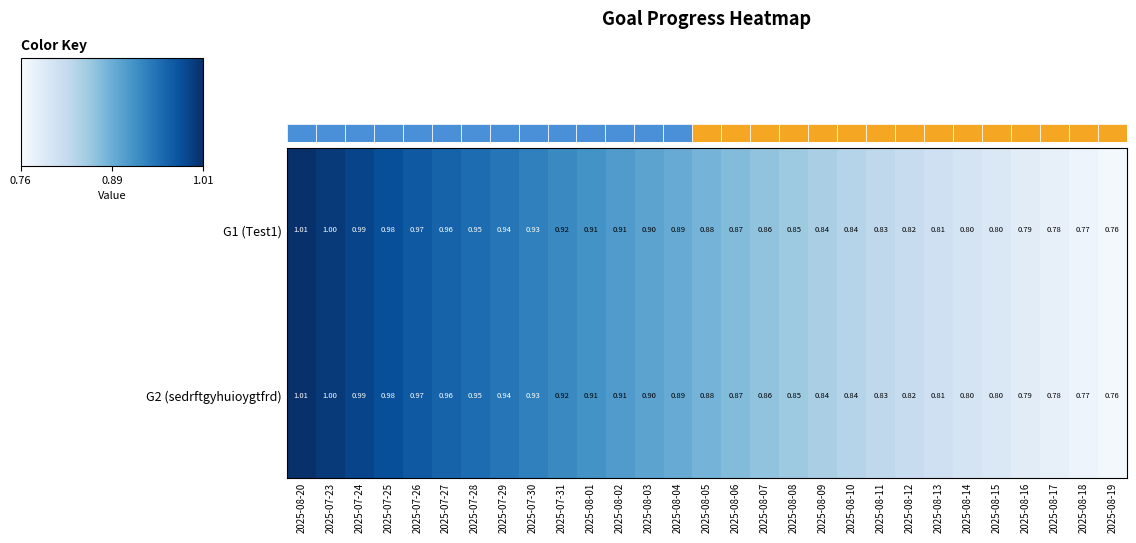

Reading left to right, transcribe all the data shown in this chart.

G1 (Test1): 2025-08-20=1.0	2025-07-23=1.0	2025-07-24=1.0	2025-07-25=1.0	2025-07-26=1.0	2025-07-27=1.0	2025-07-28=0.9	2025-07-29=0.9	2025-07-30=0.9	2025-07-31=0.9	2025-08-01=0.9	2025-08-02=0.9	2025-08-03=0.9	2025-08-04=0.9	2025-08-05=0.9	2025-08-06=0.9	2025-08-07=0.9	2025-08-08=0.8	2025-08-09=0.8	2025-08-10=0.8	2025-08-11=0.8	2025-08-12=0.8	2025-08-13=0.8	2025-08-14=0.8	2025-08-15=0.8	2025-08-16=0.8	2025-08-17=0.8	2025-08-18=0.8	2025-08-19=0.8
G2 (sedrftgyhuioygtfrd): 2025-08-20=1.0	2025-07-23=1.0	2025-07-24=1.0	2025-07-25=1.0	2025-07-26=1.0	2025-07-27=1.0	2025-07-28=0.9	2025-07-29=0.9	2025-07-30=0.9	2025-07-31=0.9	2025-08-01=0.9	2025-08-02=0.9	2025-08-03=0.9	2025-08-04=0.9	2025-08-05=0.9	2025-08-06=0.9	2025-08-07=0.9	2025-08-08=0.8	2025-08-09=0.8	2025-08-10=0.8	2025-08-11=0.8	2025-08-12=0.8	2025-08-13=0.8	2025-08-14=0.8	2025-08-15=0.8	2025-08-16=0.8	2025-08-17=0.8	2025-08-18=0.8	2025-08-19=0.8